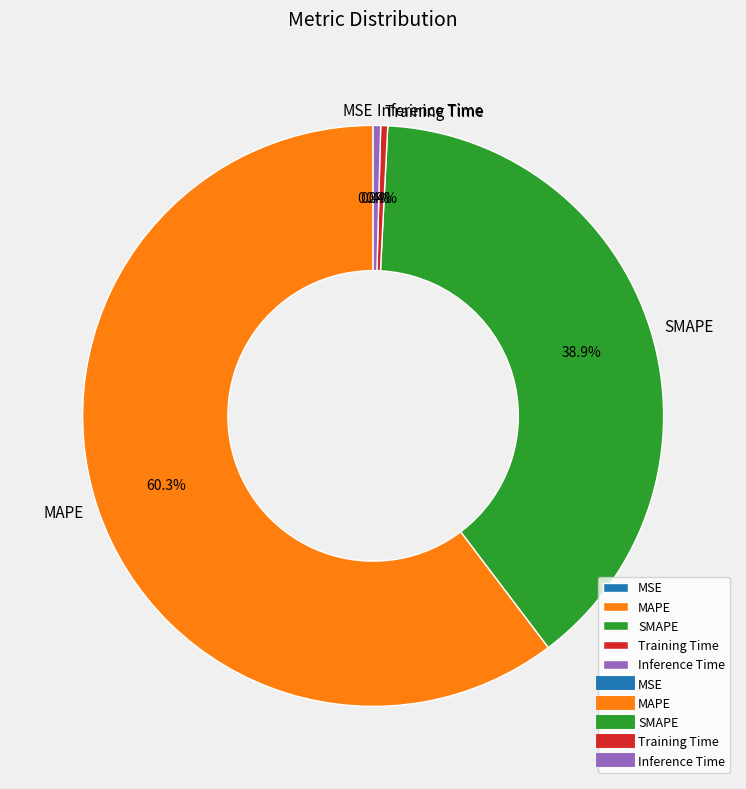

What percentage is the SMAPE slice, to the nearest percent?

39%